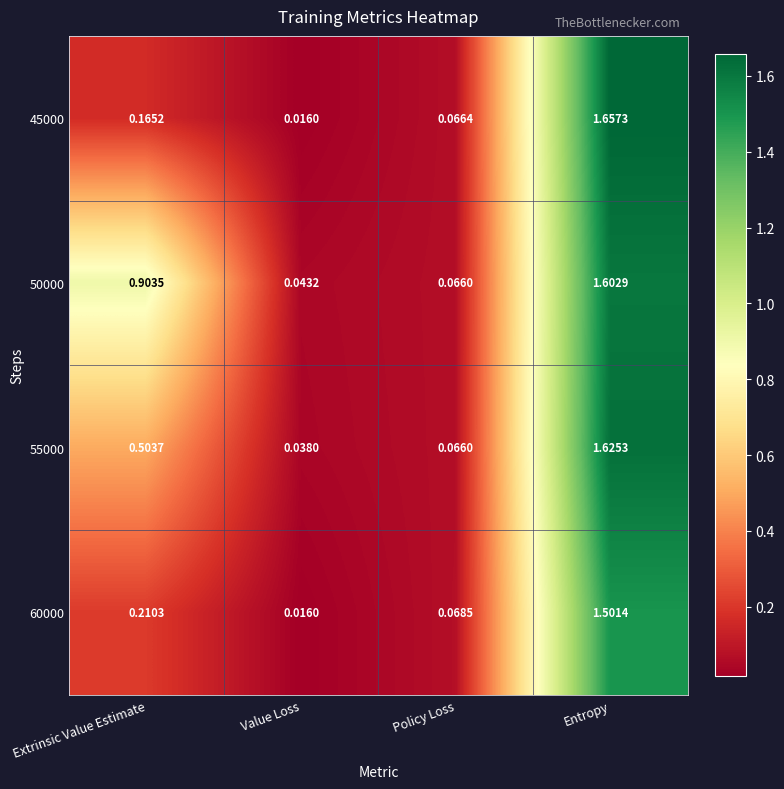

List the labels in order of 50000 value, smallest first.

Value Loss, Policy Loss, Extrinsic Value Estimate, Entropy